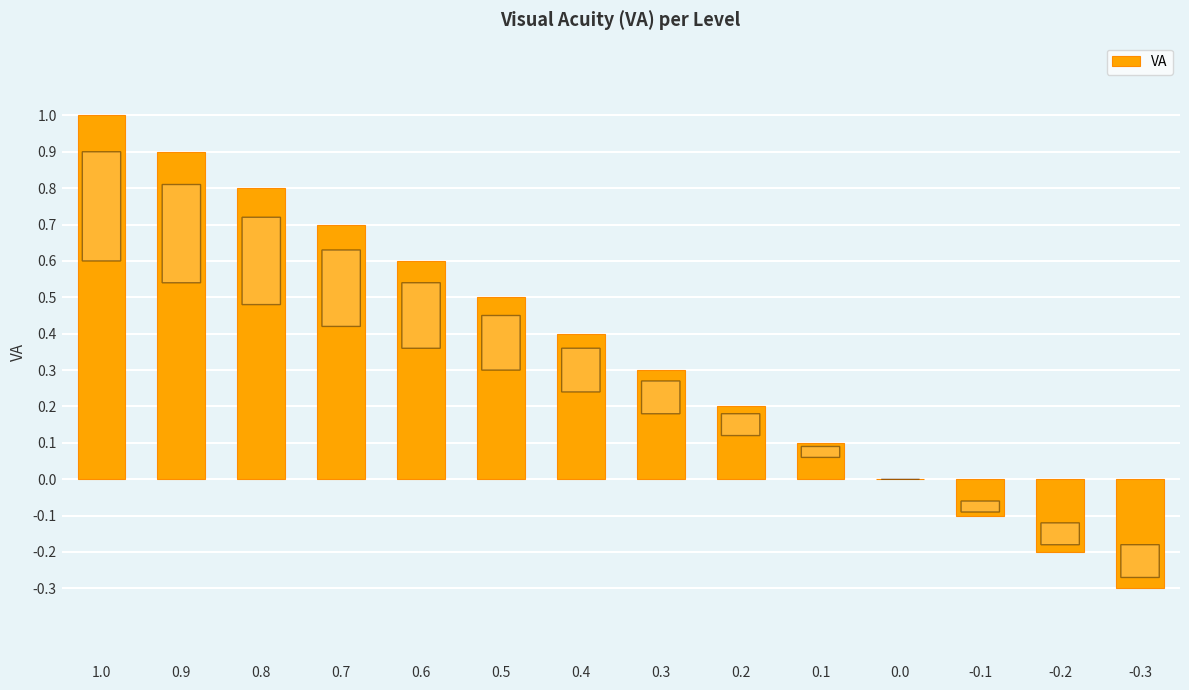

What is the greatest value displayed?

1.0